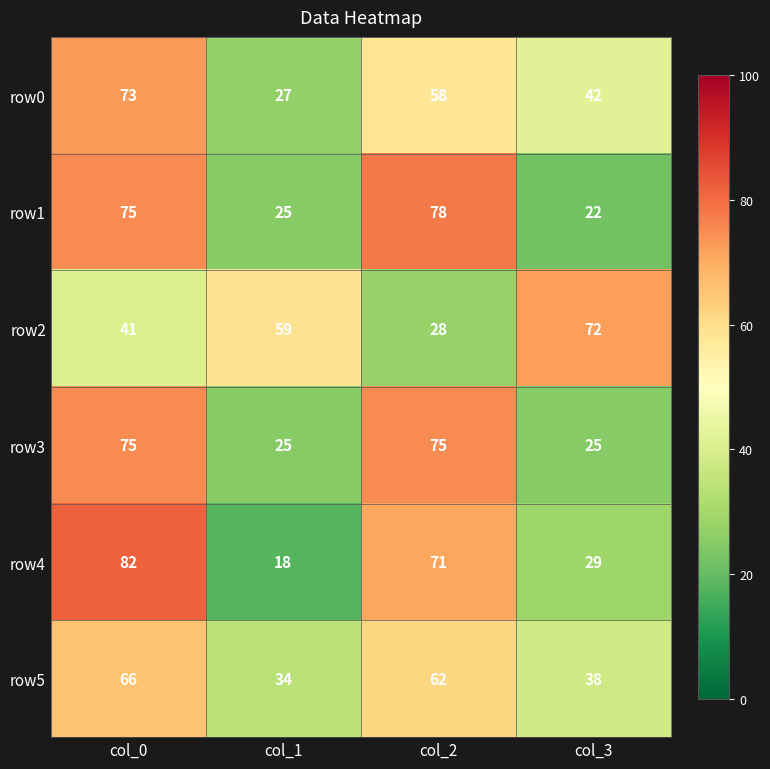

What is the spread (max minus min) of values at col_0?

41